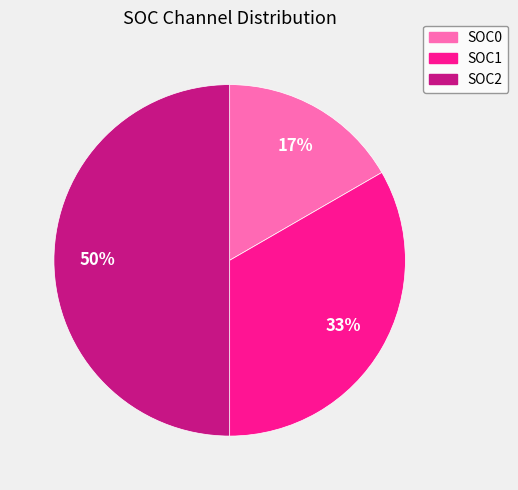

Do SOC2 and SOC0 together represent more than half of the pie?

Yes